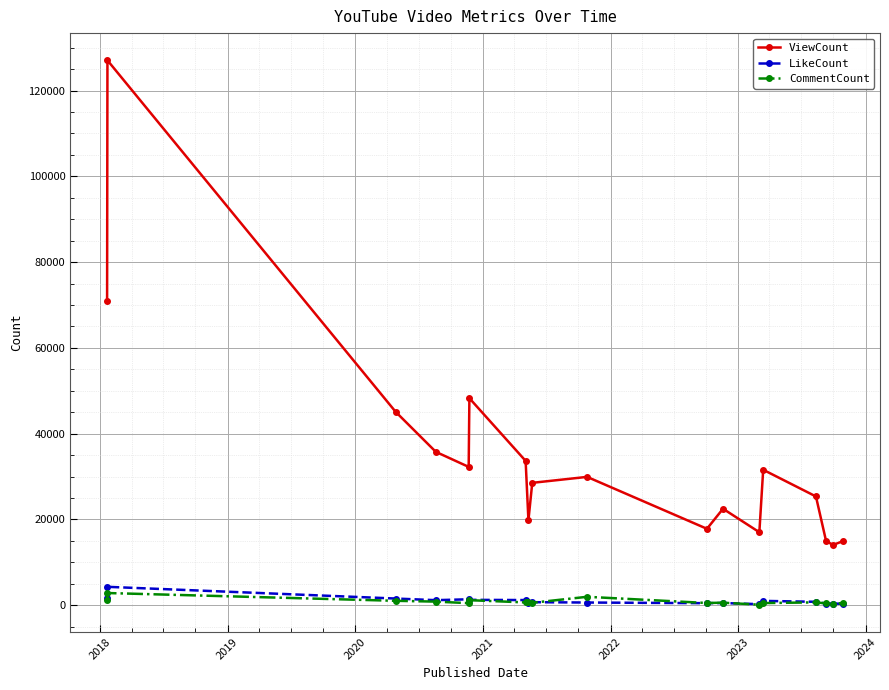

Which series has the largest range (max minus min)?

ViewCount